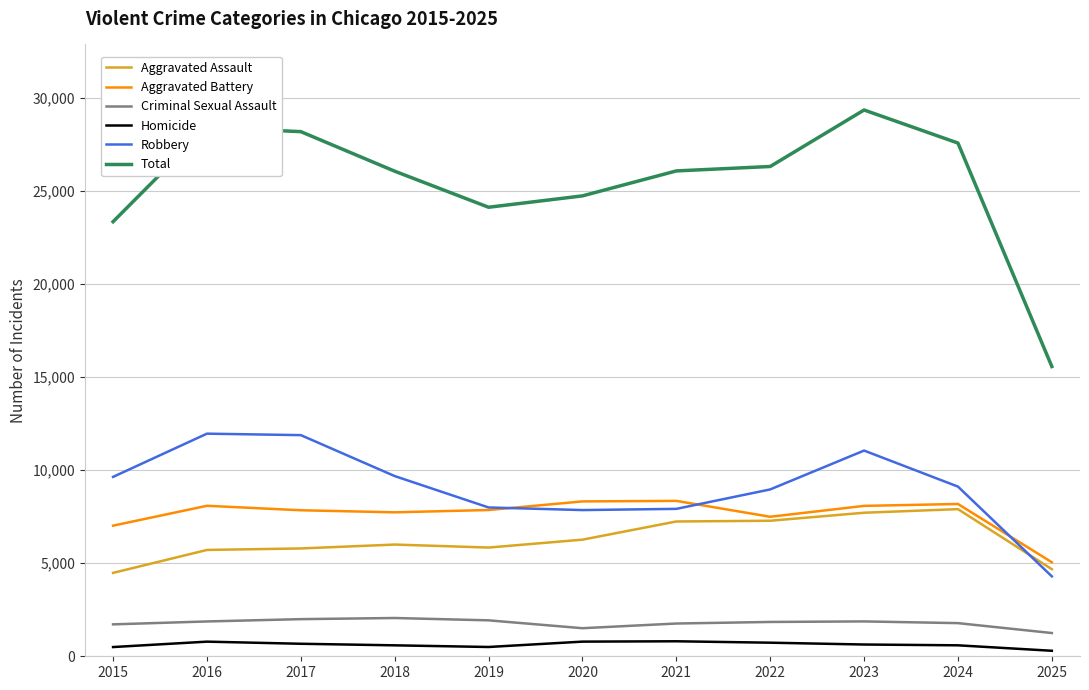

Which series has the widest spread of values?

Total